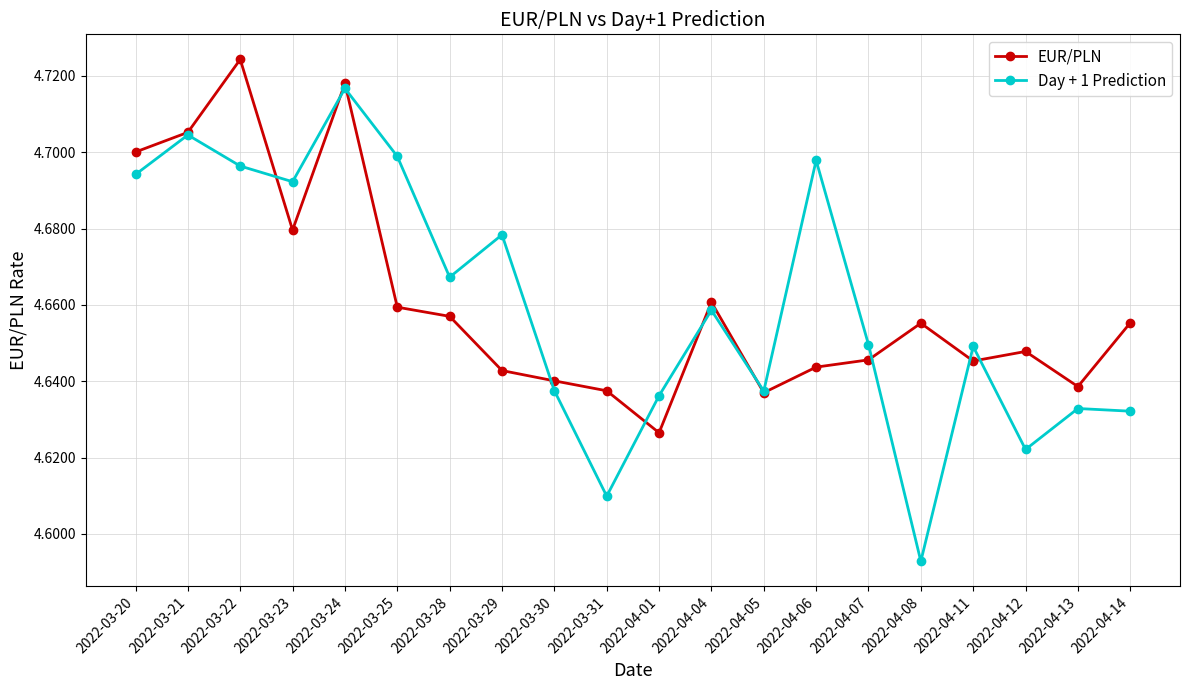

What is the difference between the second highest and minimum values in the Day + 1 Prediction series?

0.1